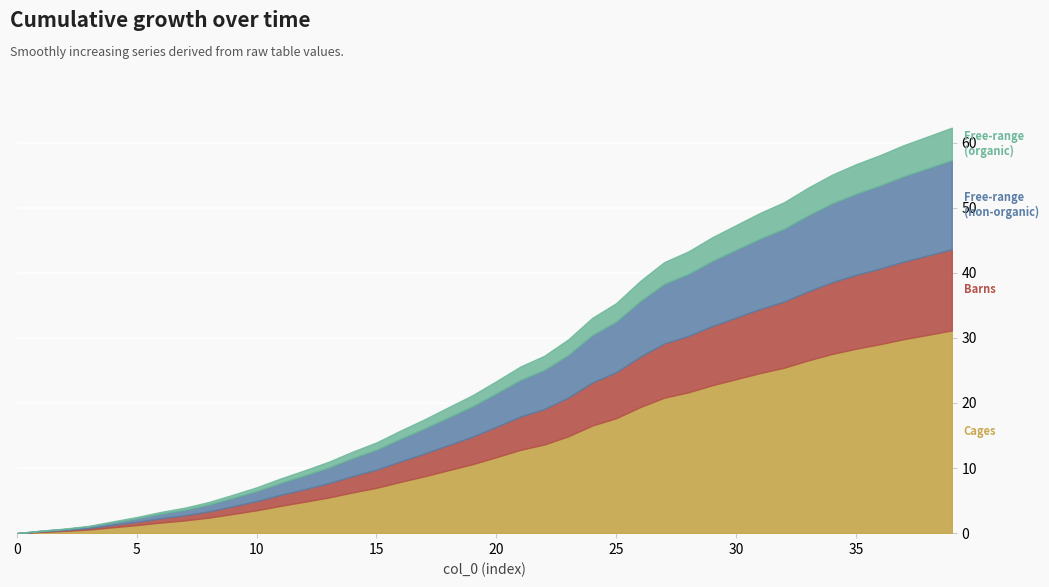

Between 0 and 9, which is larger?

9